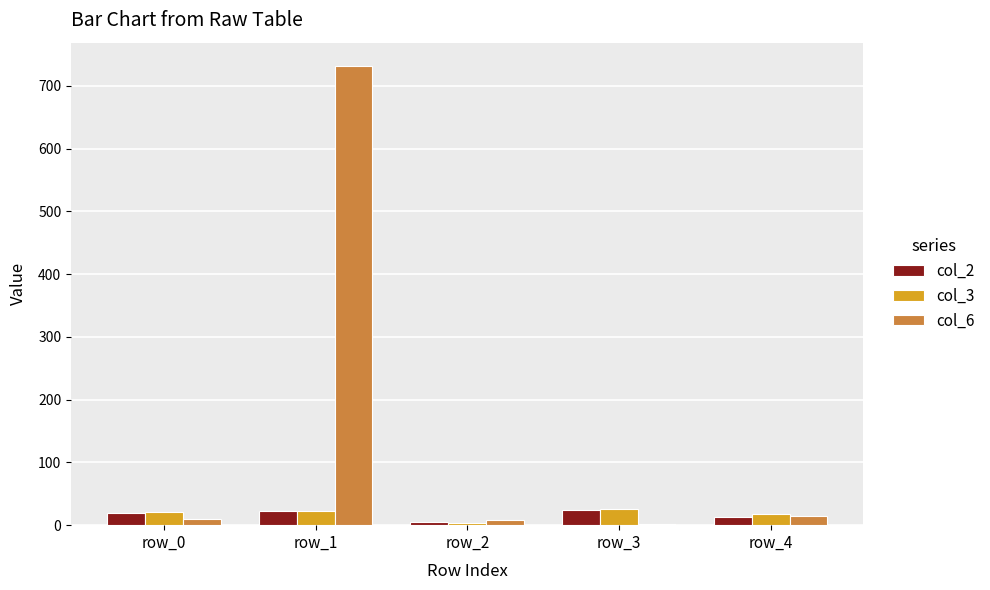

Which series has the largest total across all categories?

col_6